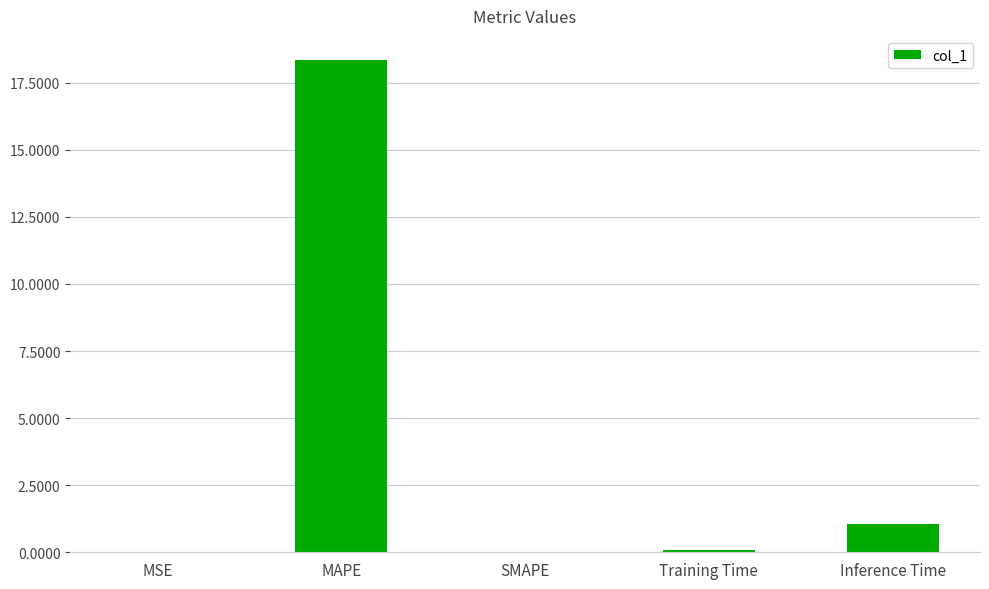

What is the sum of all values?

19.5